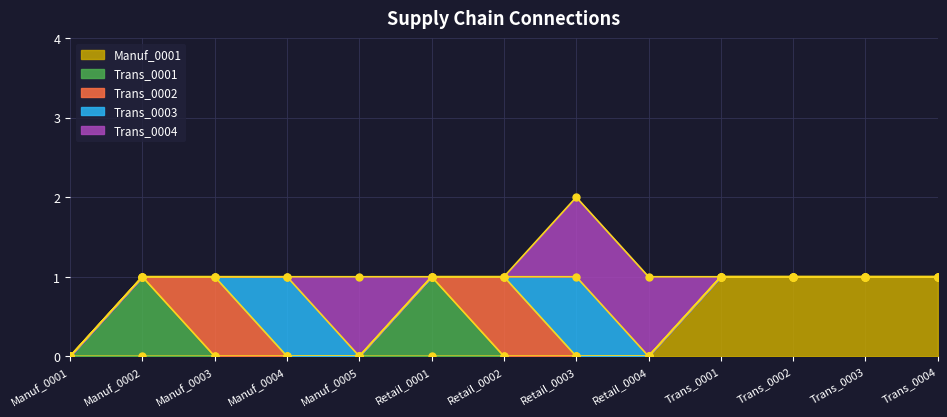

What is the label of the 11th point from the left?

Trans_0002